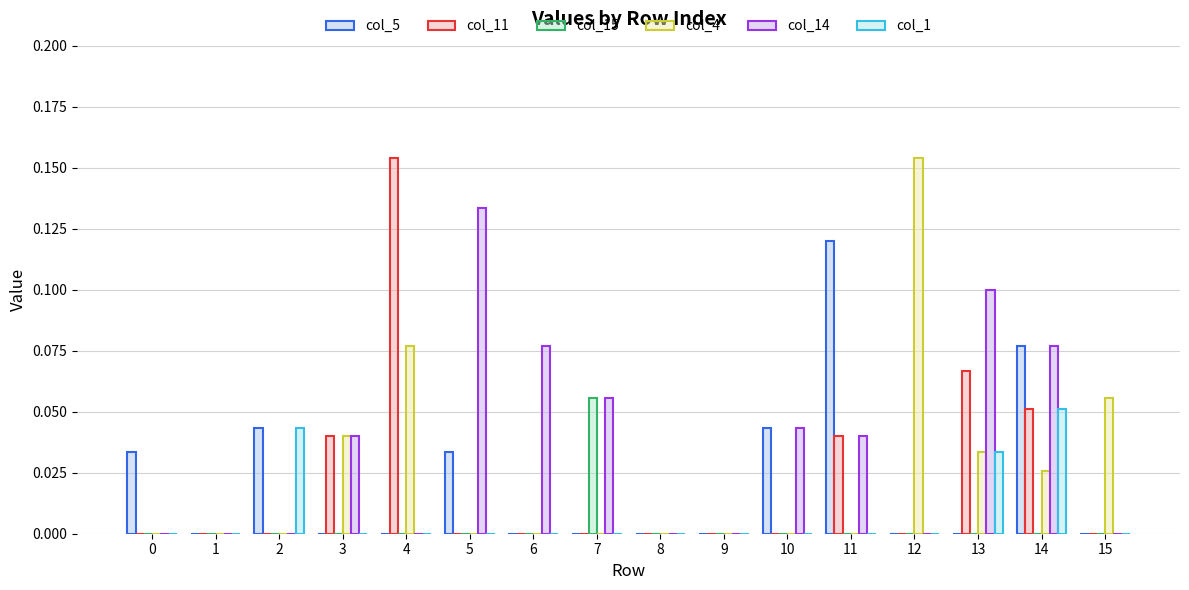

Which series has the widest spread of values?

col_11